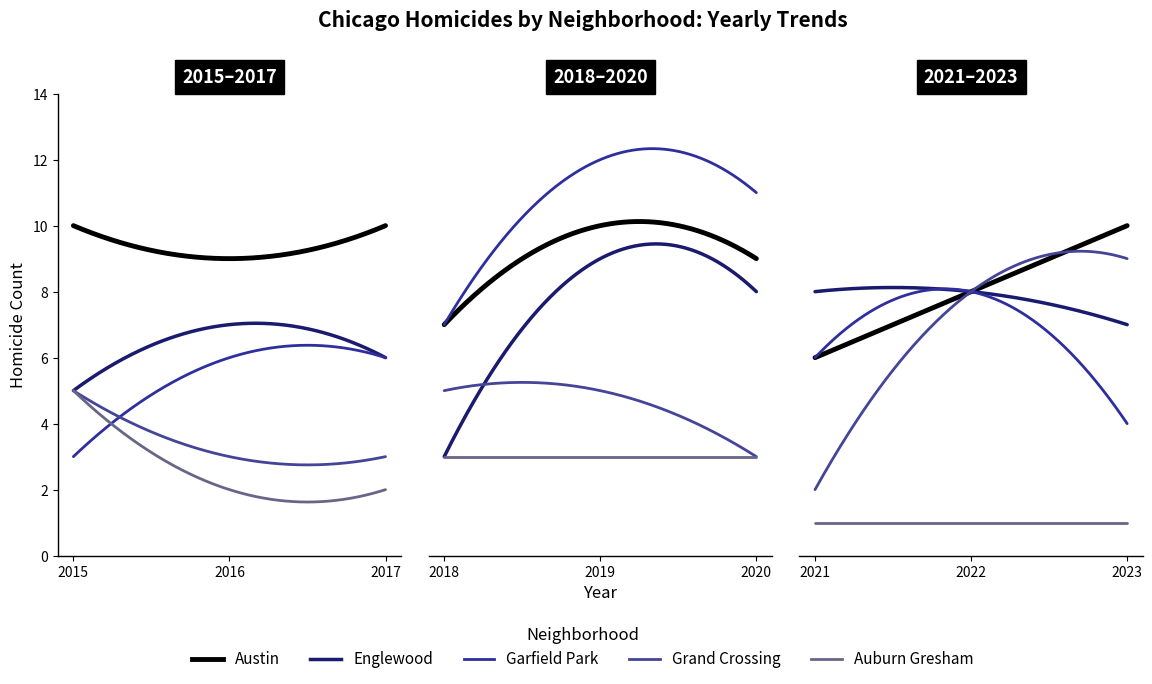

How many intersections are there between Austin and Englewood?

1